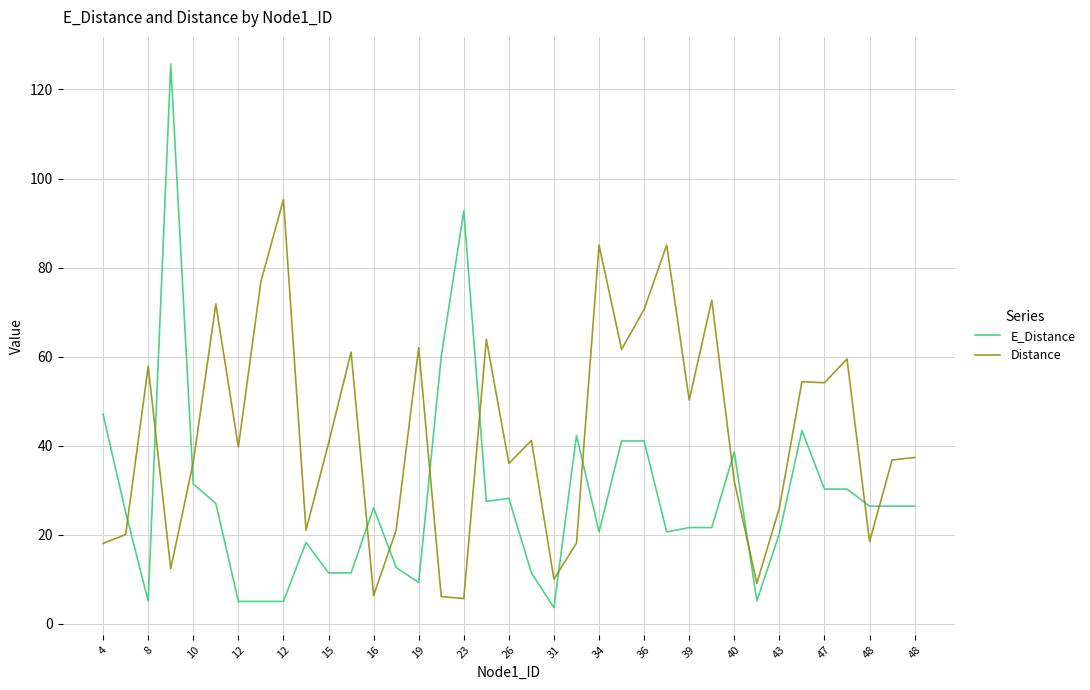

List the series in order of their peak value, lowest first.

Distance, E_Distance